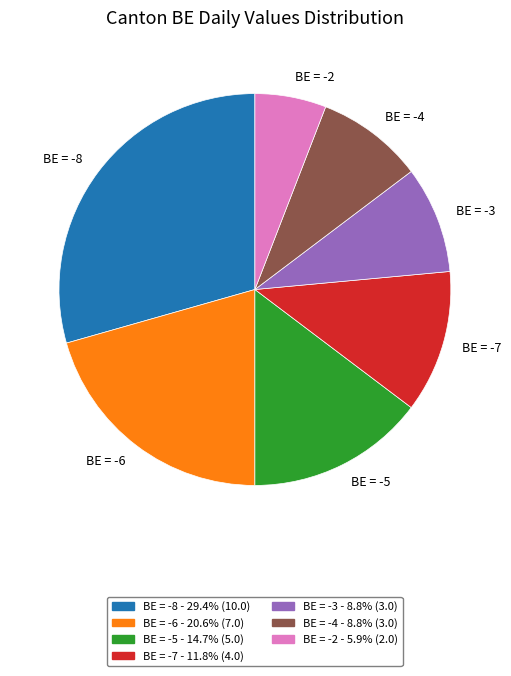

Is BE = -4 the majority of the pie?

No